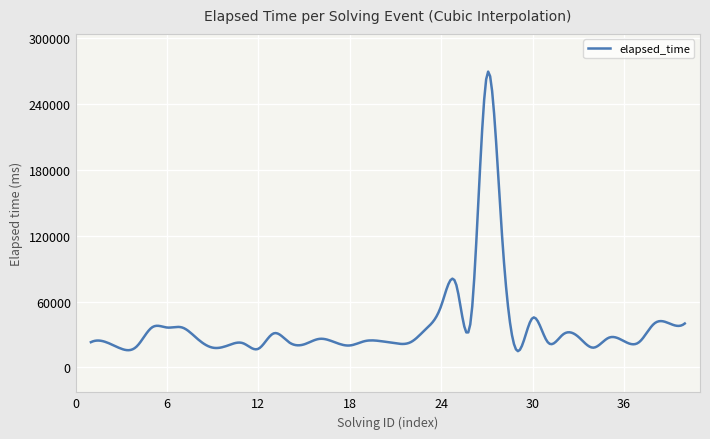

What is the greatest value displayed?

269328.3